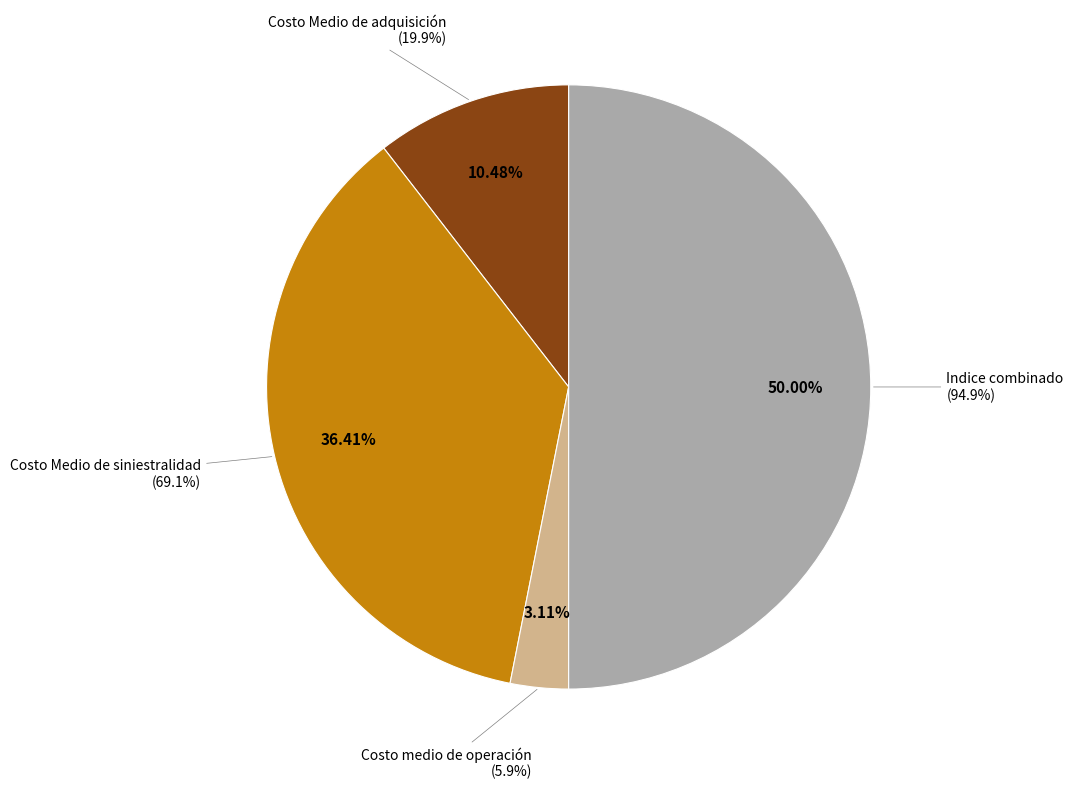

To the nearest percent, what percentage of the pie is Costo Medio de siniestralidad?

36%